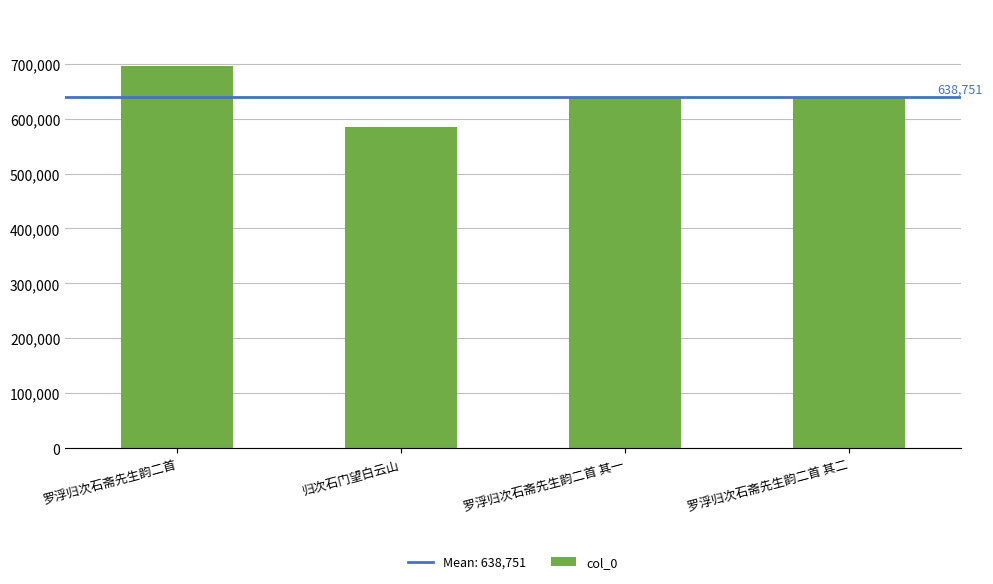

What is the label of the 4th bar from the left?

罗浮归次石斋先生韵二首 其二